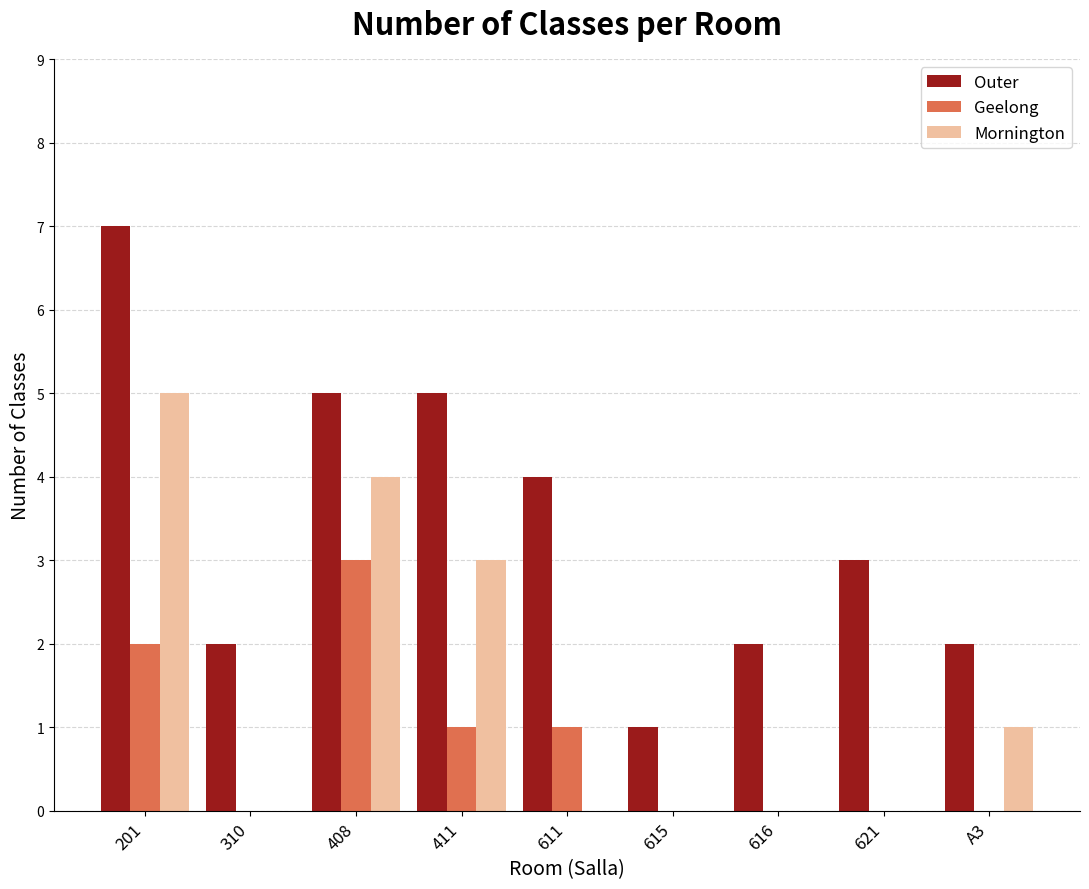

What is the sum of all Geelong values?

7